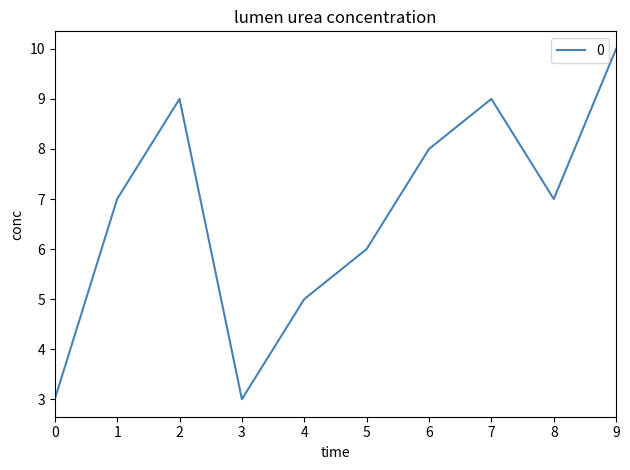

What is the minimum value shown in the chart?

3